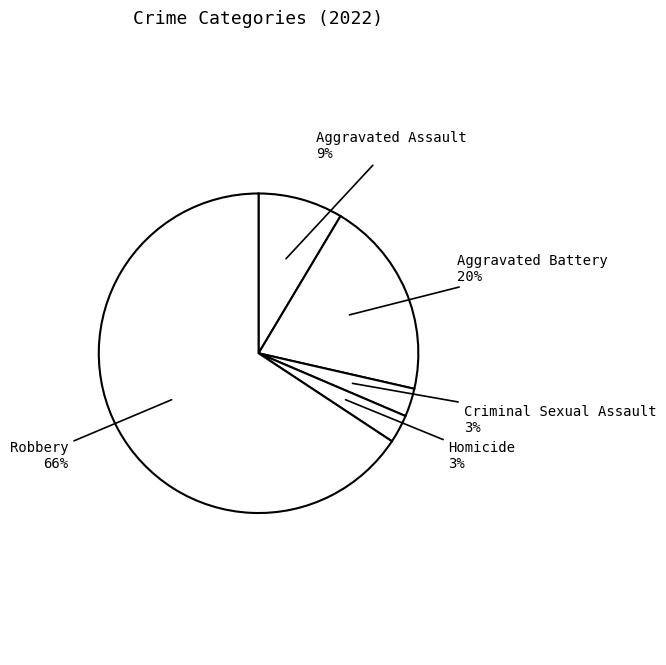

Count the number of slices in the pie.

5